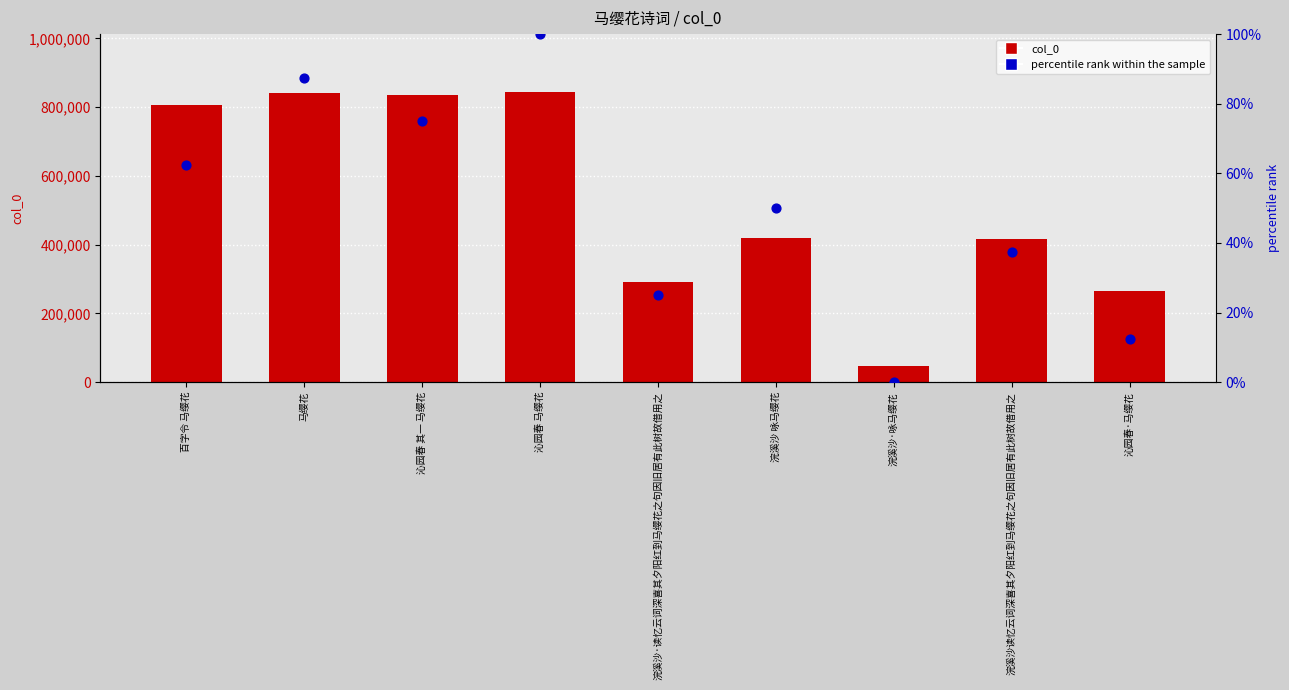

Which series has the largest total across all categories?

col_0